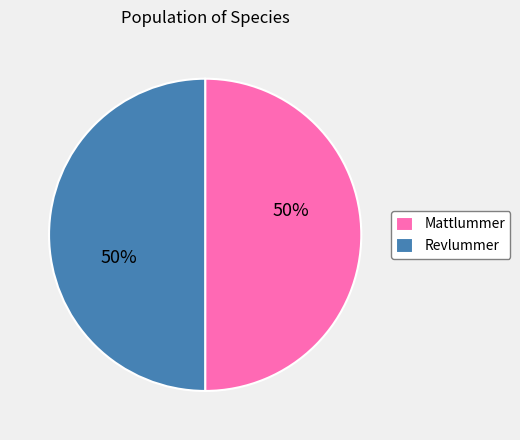

Do Revlummer and Mattlummer together represent more than half of the pie?

Yes